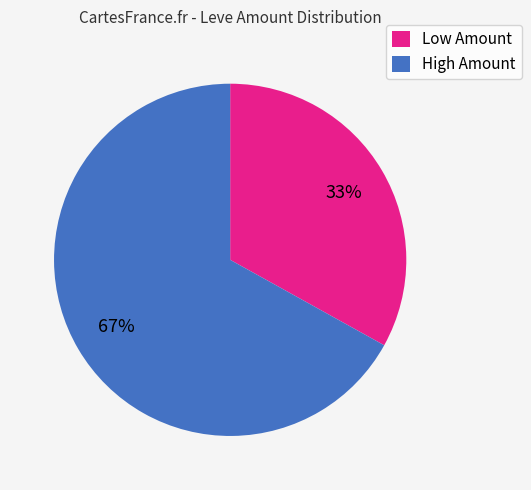

Approximately how many times larger is the value at High Amount compared to Low Amount?

2.0